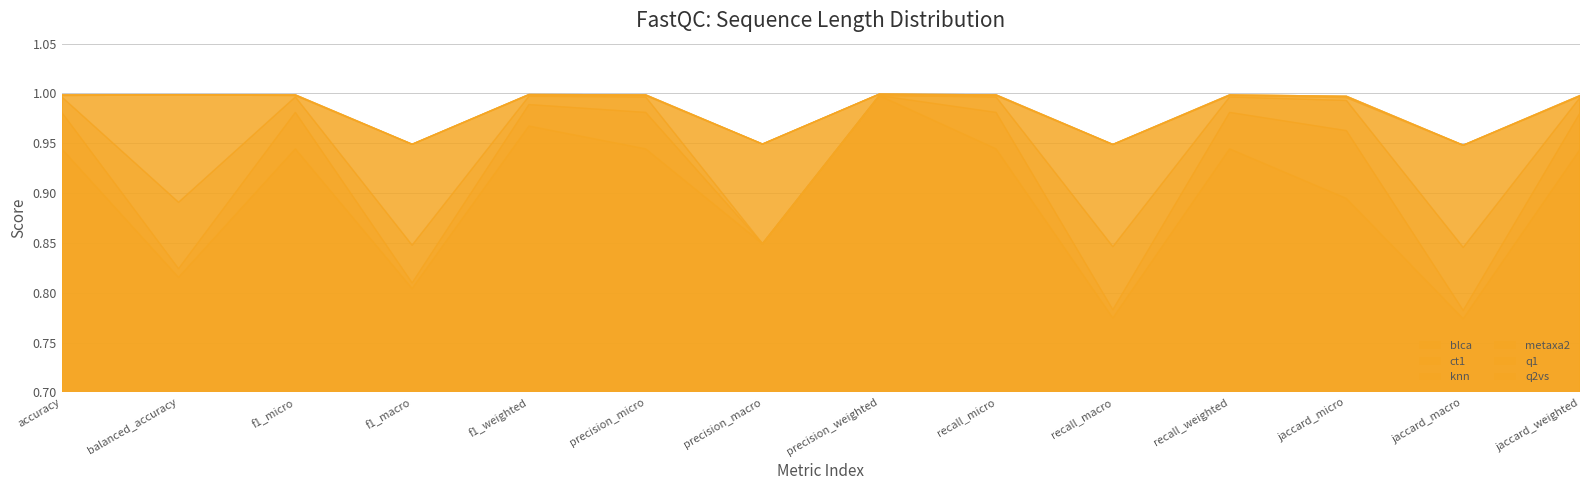

Is it true that blca equals 0.8 at f1_macro?

True